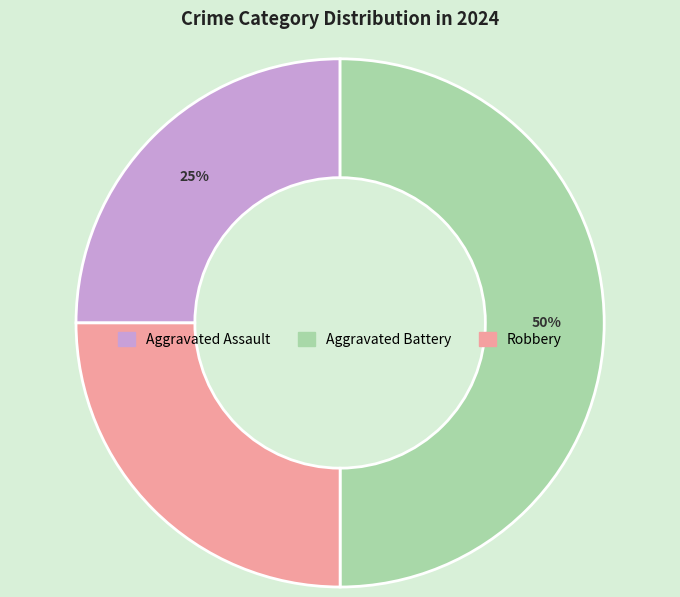

To the nearest percent, what portion does Aggravated Assault represent?

25%